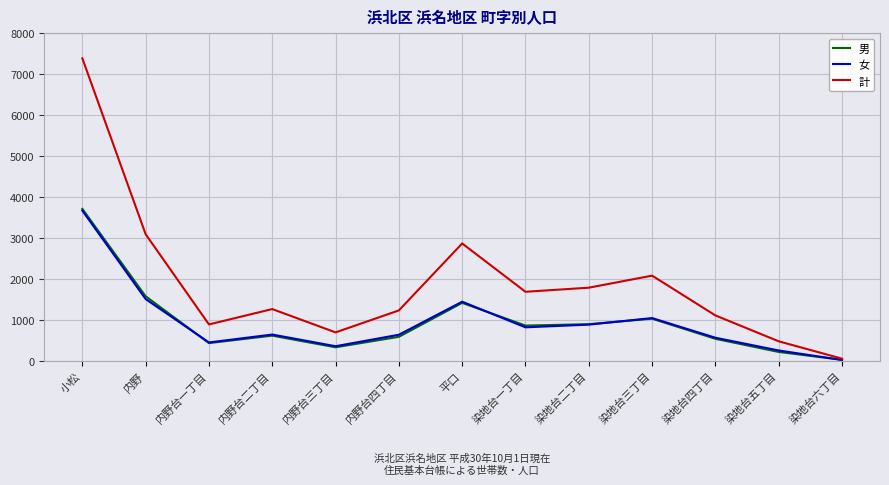

Where is 男 nearest to the value 1874?

内野